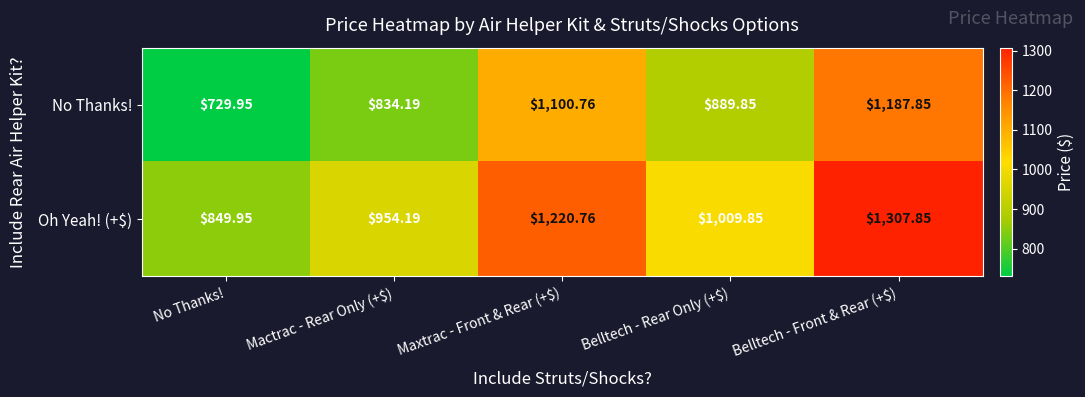

Which category has the lowest value across all series?

No Thanks!